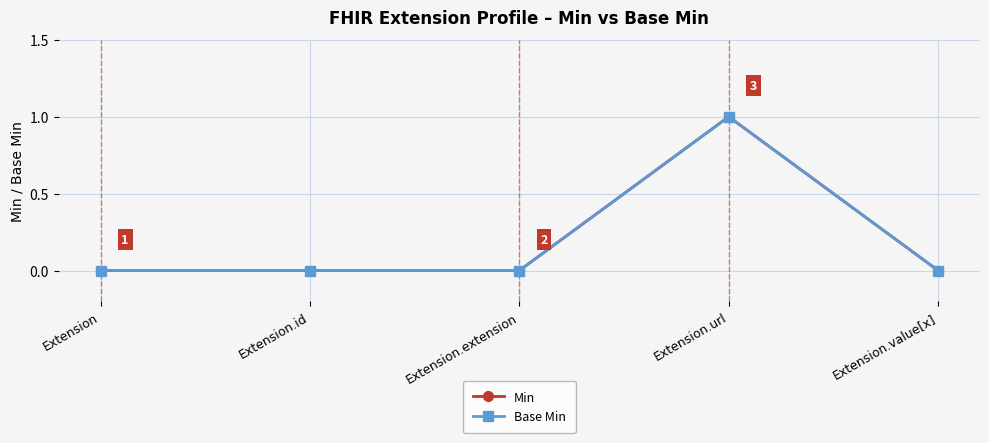

How many lines are shown in the chart?

2